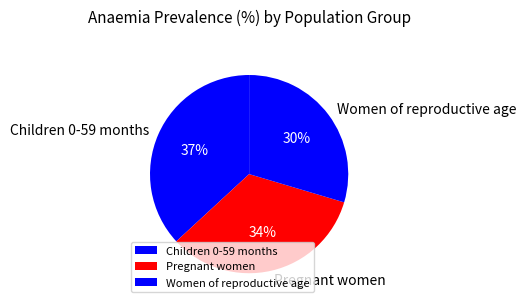

To the nearest percent, what portion does Pregnant women represent?

34%